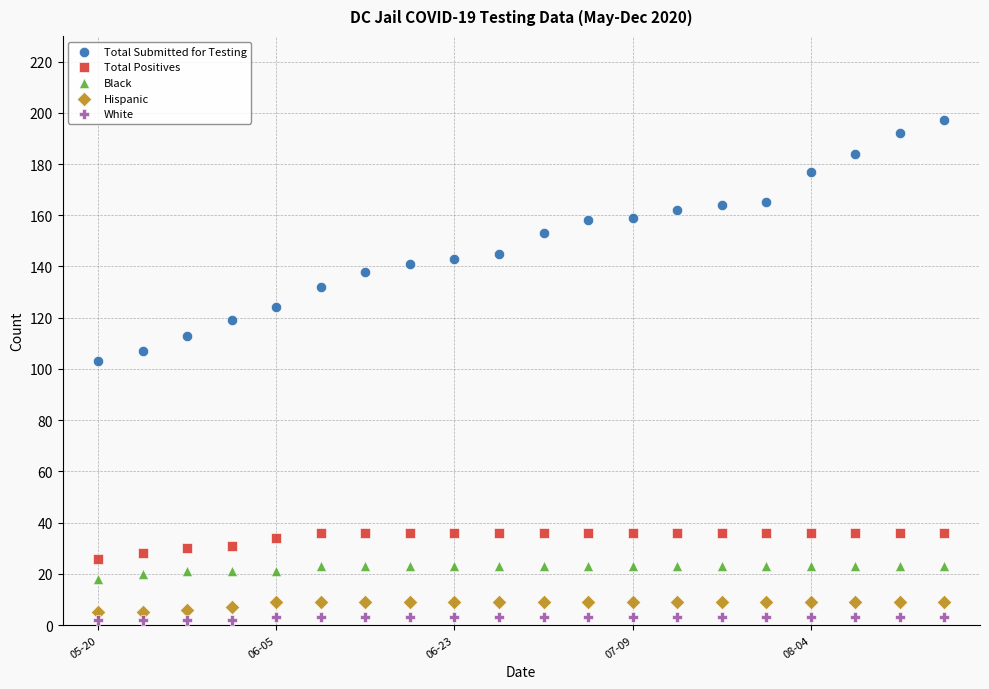

Which series has the widest spread of Y values?

Total Submitted for Testing